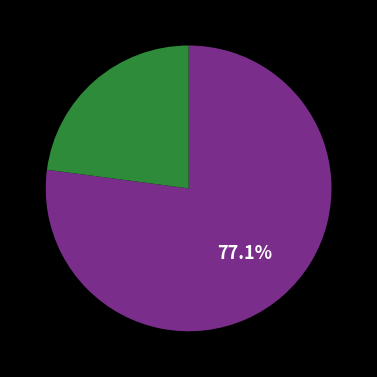

Is there any slice that represents more than half of the pie?

Yes